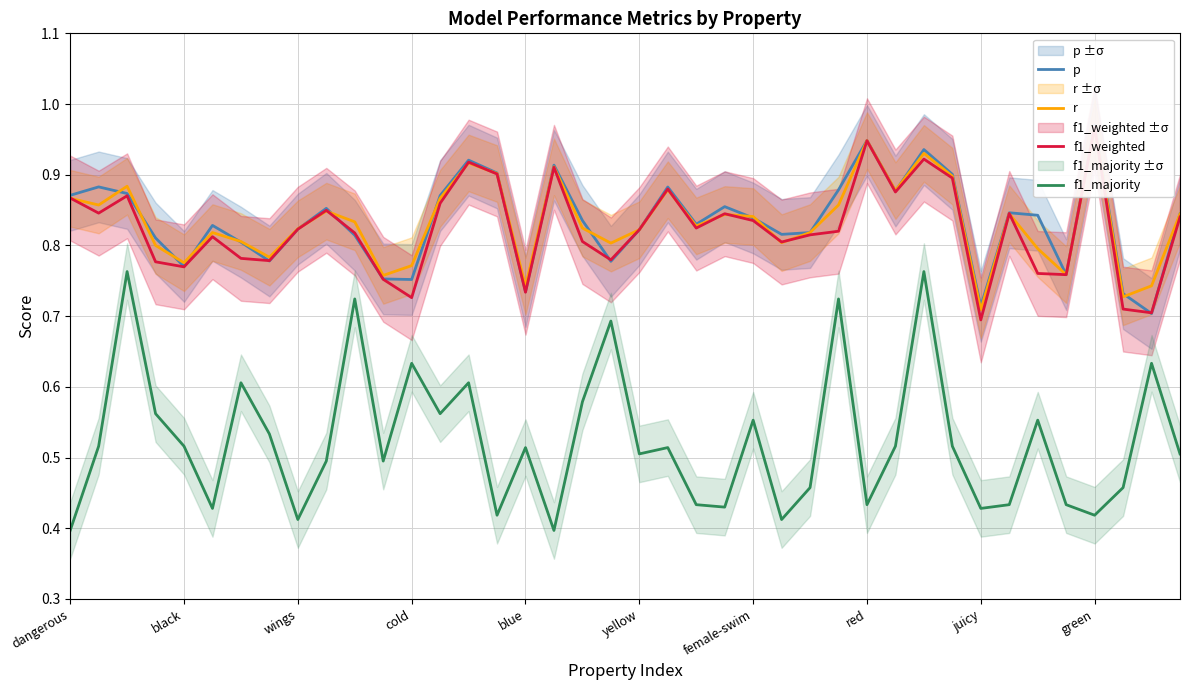

At which label does f1_weighted reach its minimum?

juicy